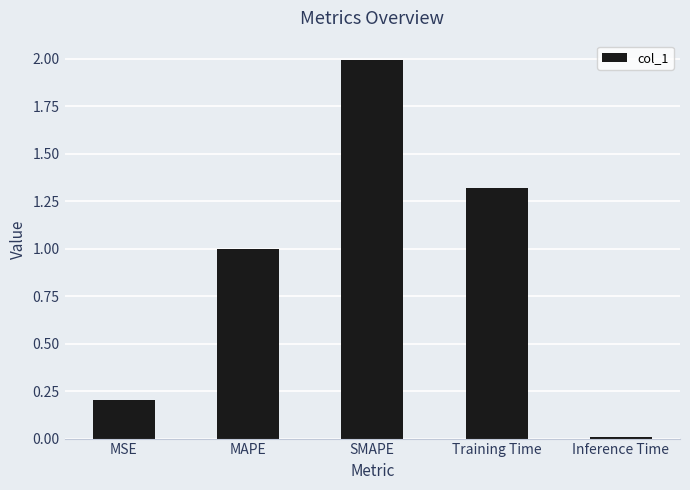

What is the ratio of the value at MAPE to the value at Training Time?

0.8